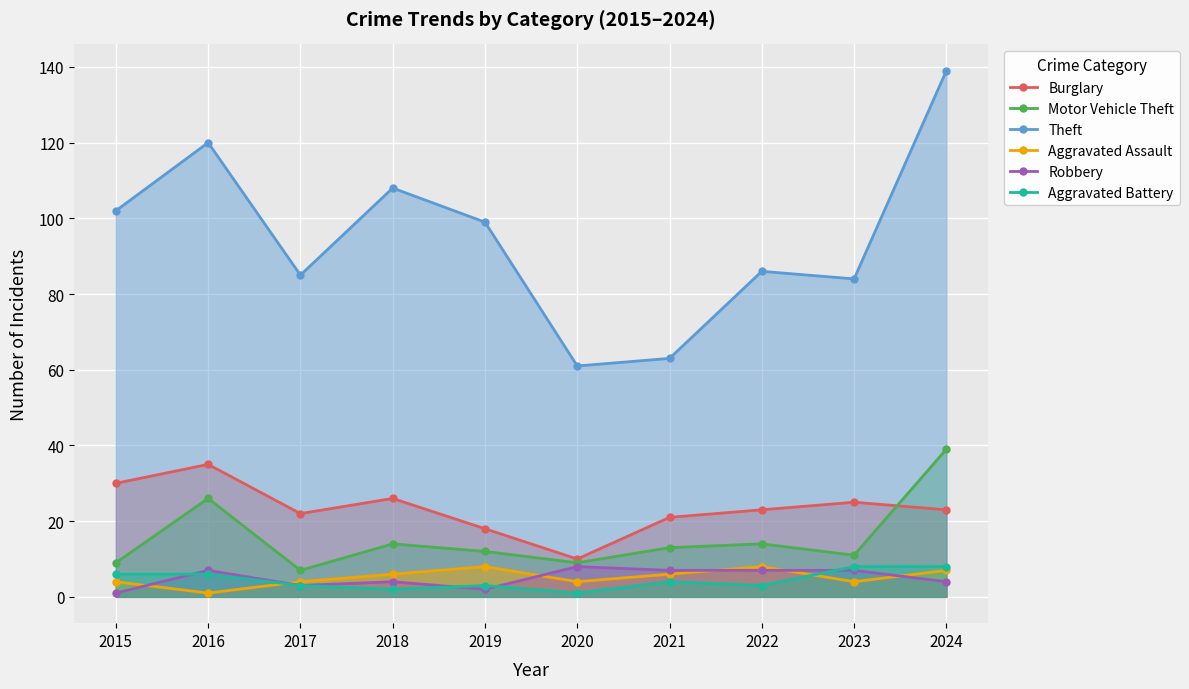

True or false: Aggravated Battery has more than 2 points higher than both neighbors.

False